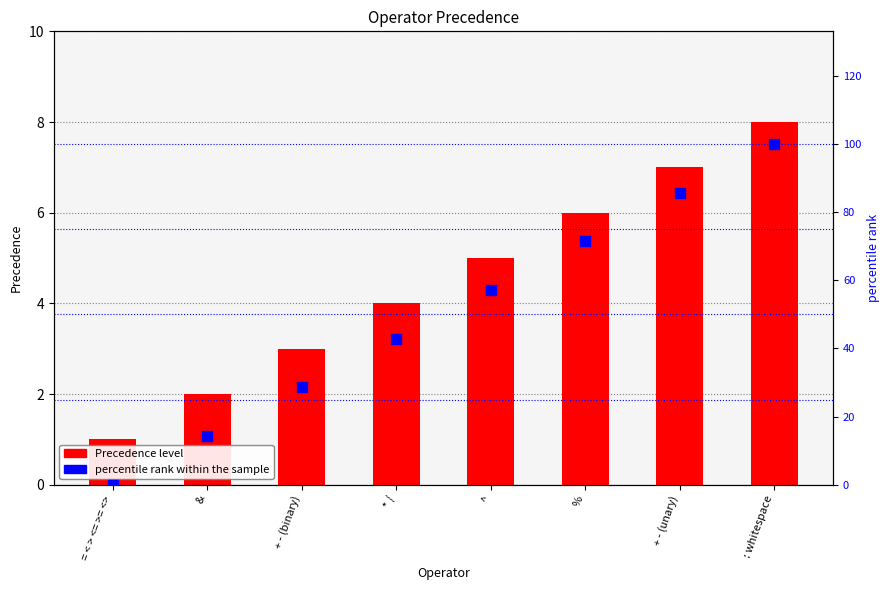

Is the value of percentile rank within the sample at ^ greater than the value of Precedence at %?

Yes